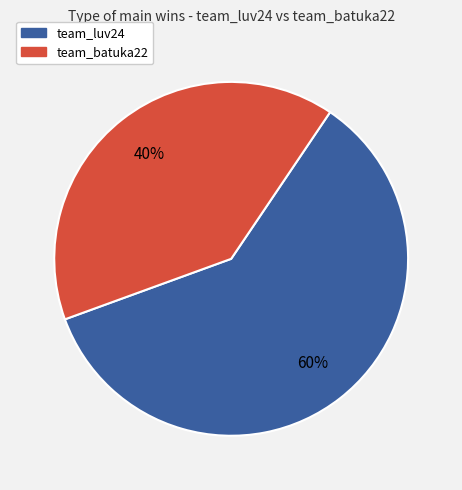

How many segments does this pie chart have?

2